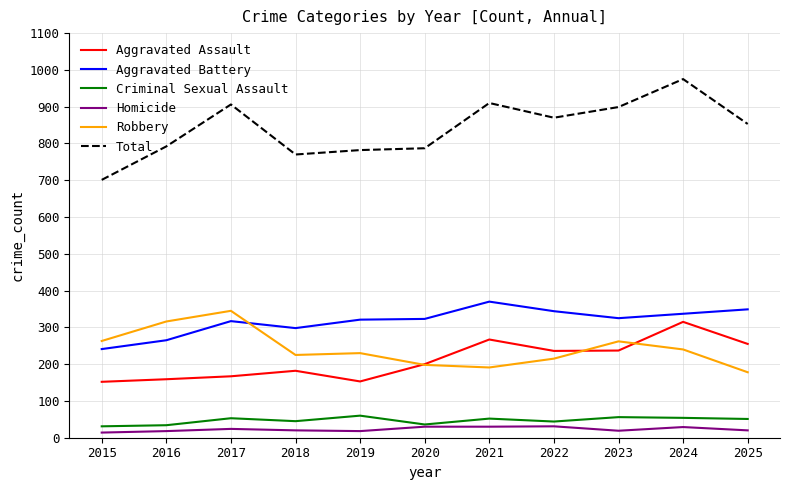

How many values in the Total series are below 853?

5